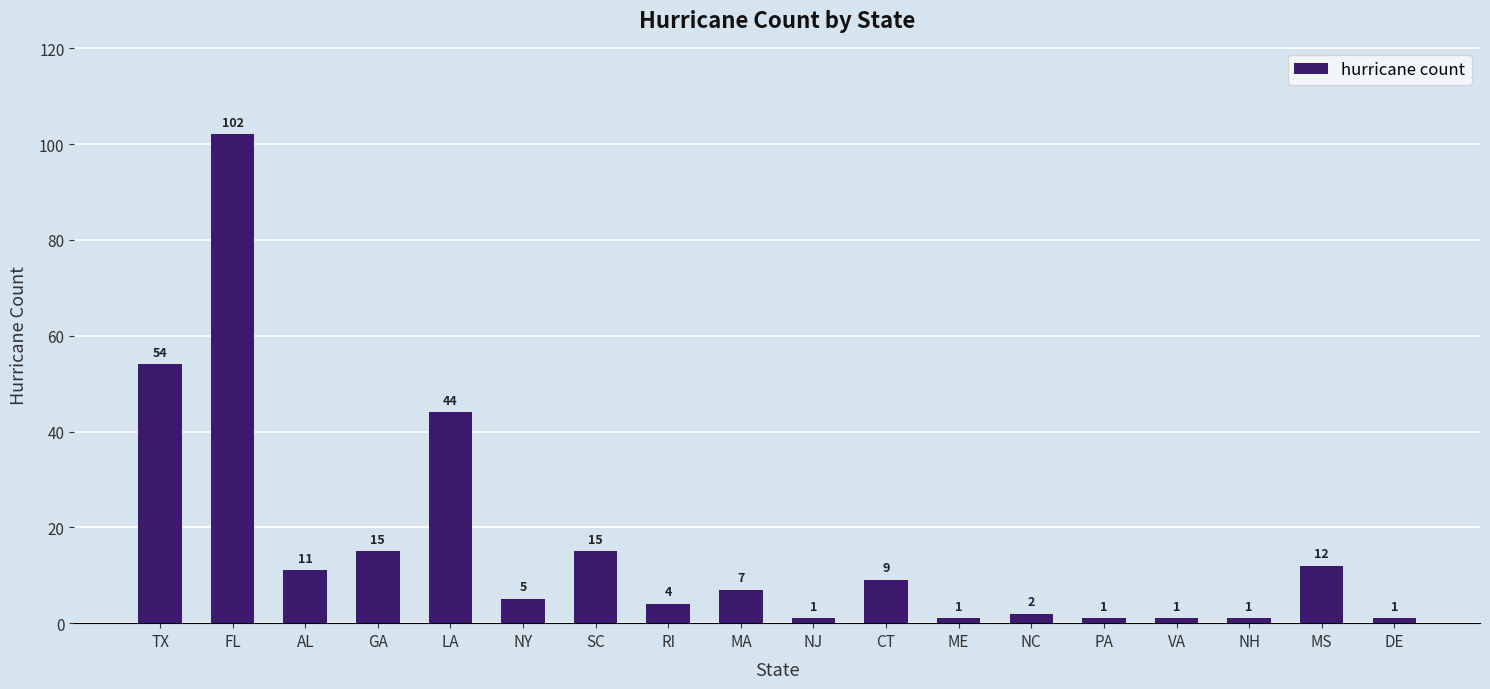

The value at PA is 1. True or false?

True